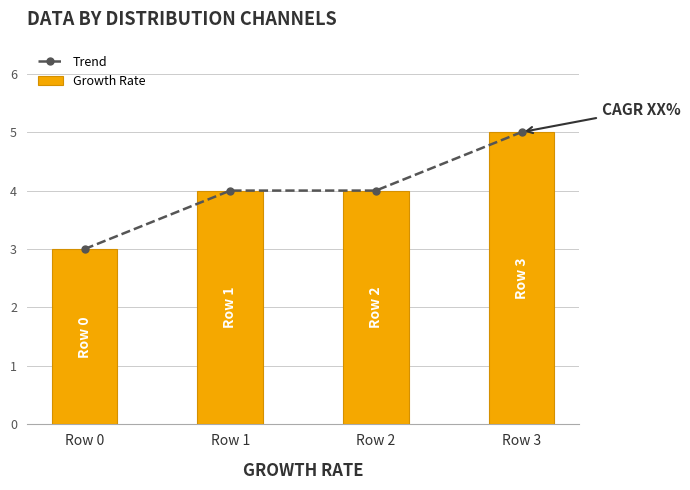

What is the maximum value shown in the chart?

5